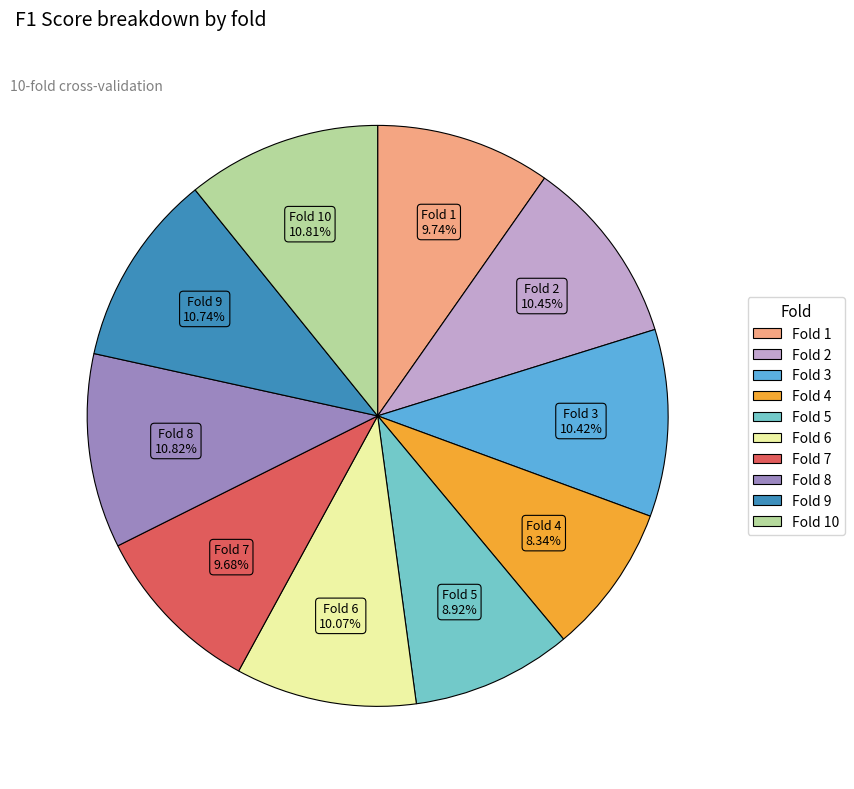

Is there any slice that represents more than half of the pie?

No